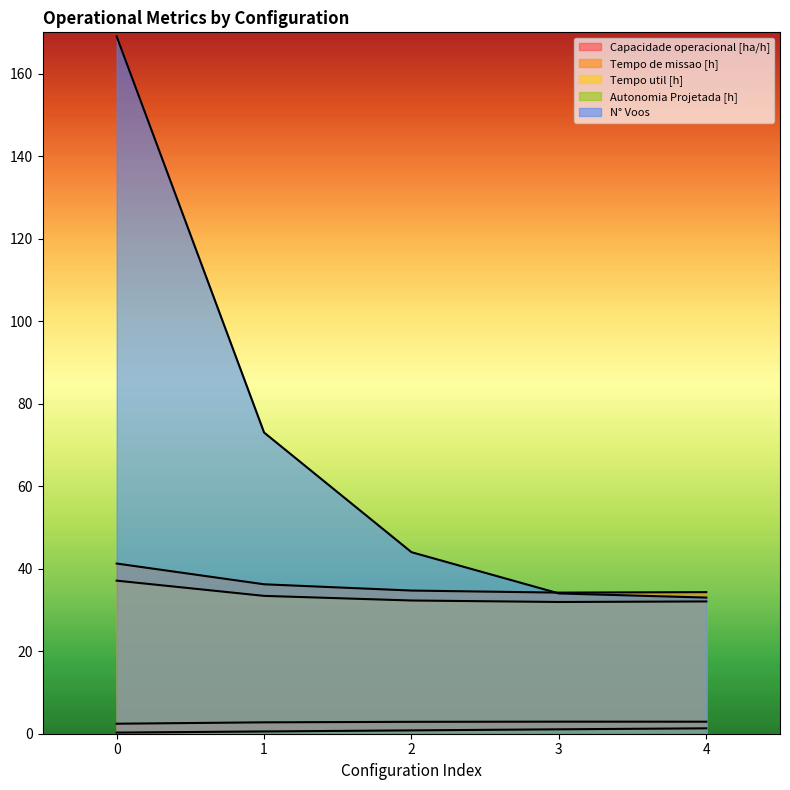

Reading left to right, list all the values displayed in this chart.

Capacidade operacional [ha/h]: 2.4	2.8	2.9	2.9	2.9
Tempo de missao [h]: 41.2	36.2	34.7	34.2	34.3
Tempo util [h]: 37.1	33.4	32.3	31.9	32.1
Autonomia Projetada [h]: 0.3	0.6	0.8	1.1	1.3
N° Voos: 169.0	73.0	44.0	34.0	33.0